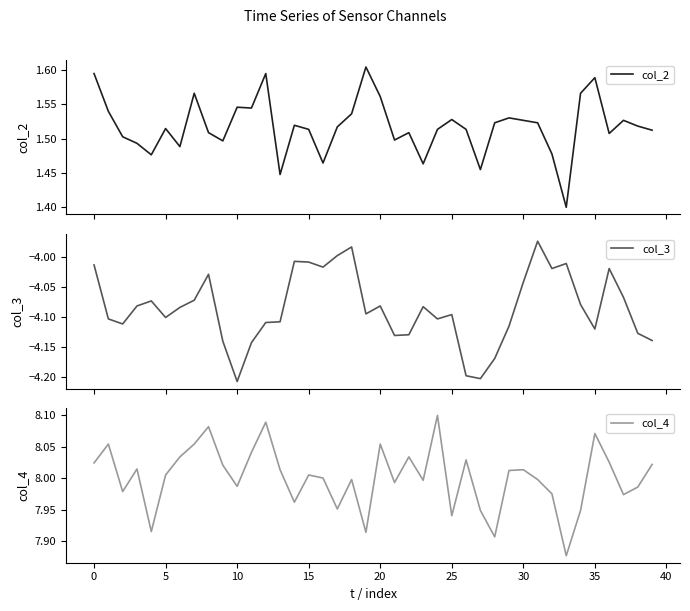

True or false: col_2 and col_4 cross at least once.

False